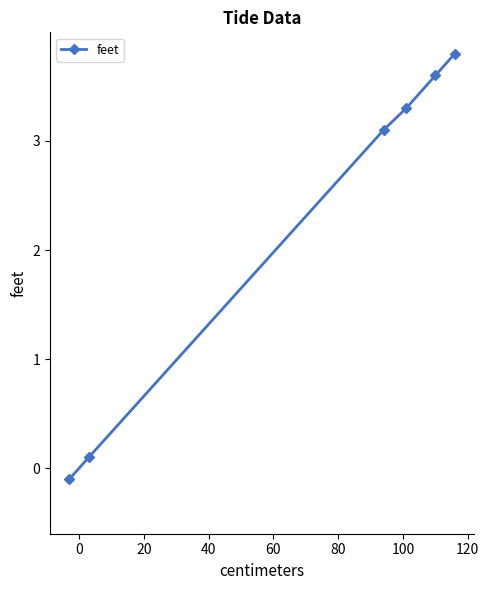

How many negative values are there?

1